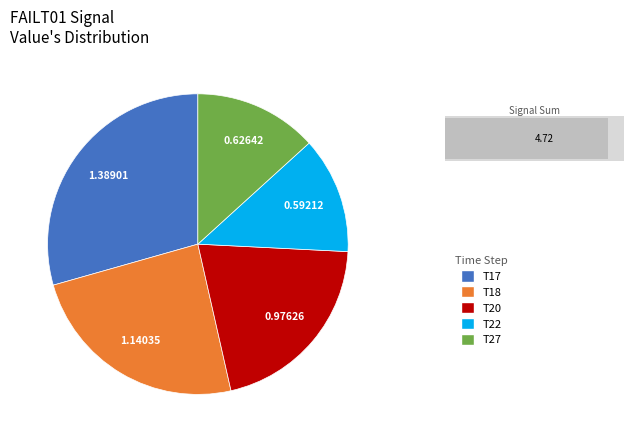

Is there a majority slice in this chart?

No